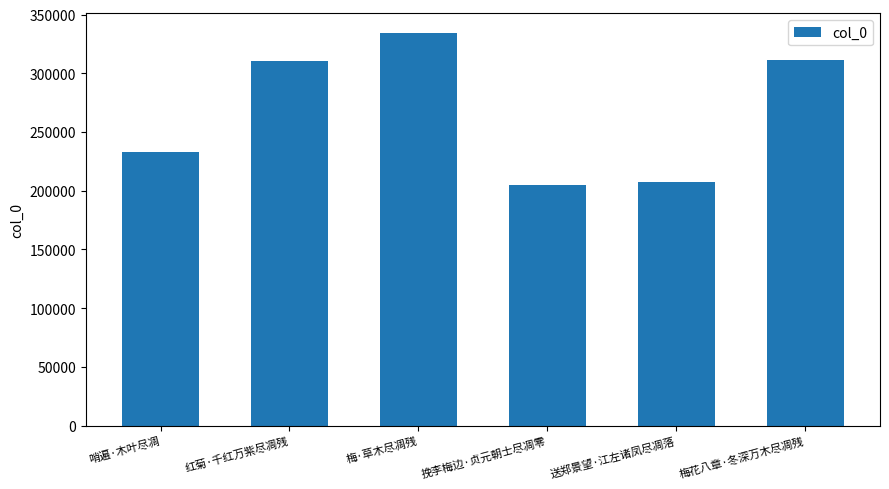

What is the maximum value shown in the chart?

334304